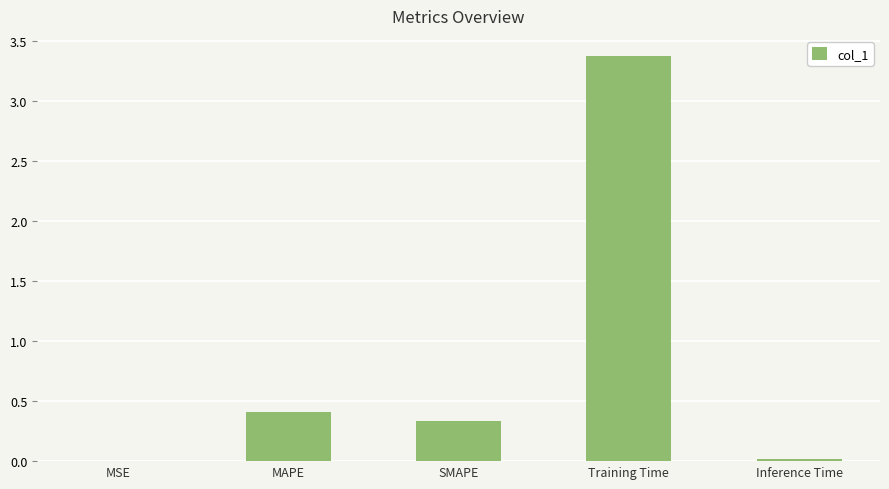

What is the greatest value displayed?

3.4